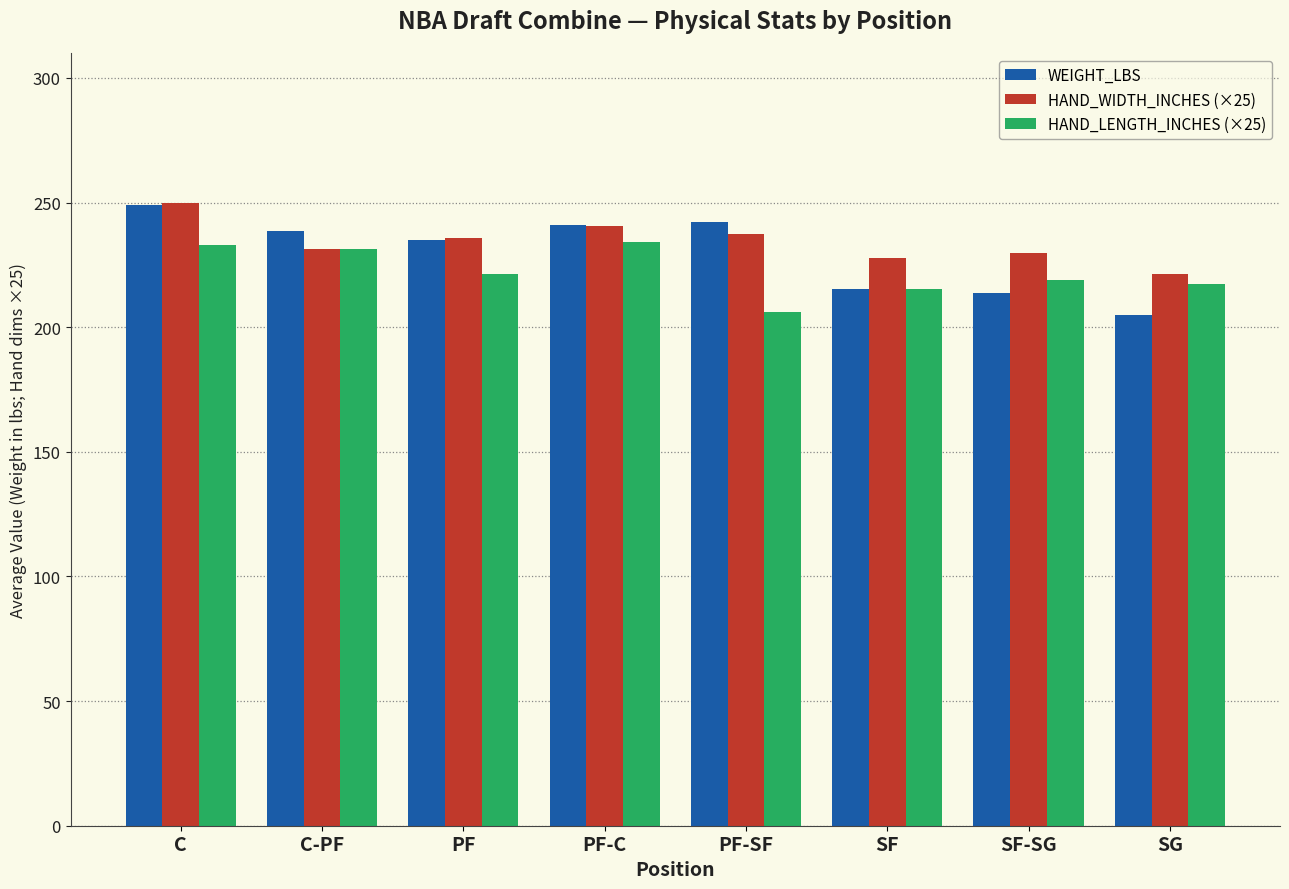

What is the smallest value displayed?

204.8